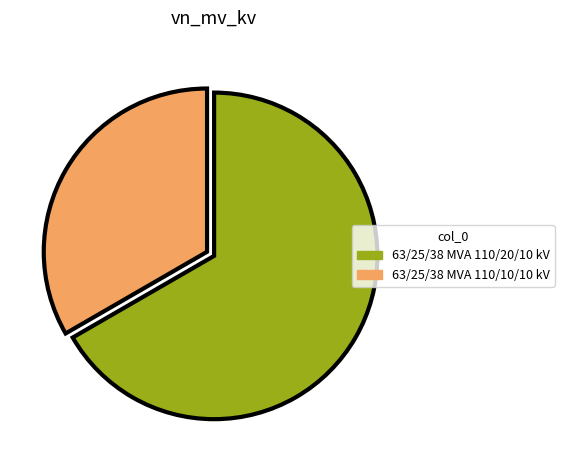

How many slices are in this pie chart?

2